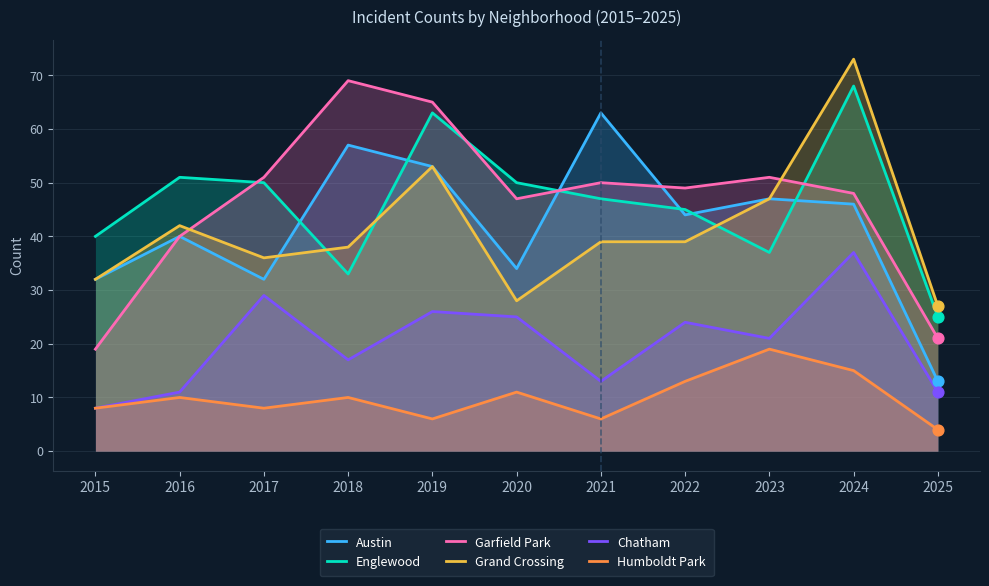

Which series has the largest total across all categories?

Garfield Park